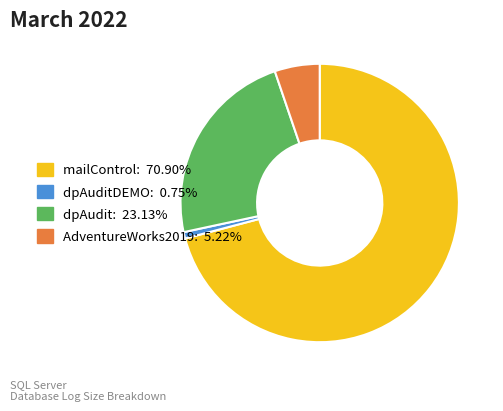

Does any single category account for the majority?

Yes